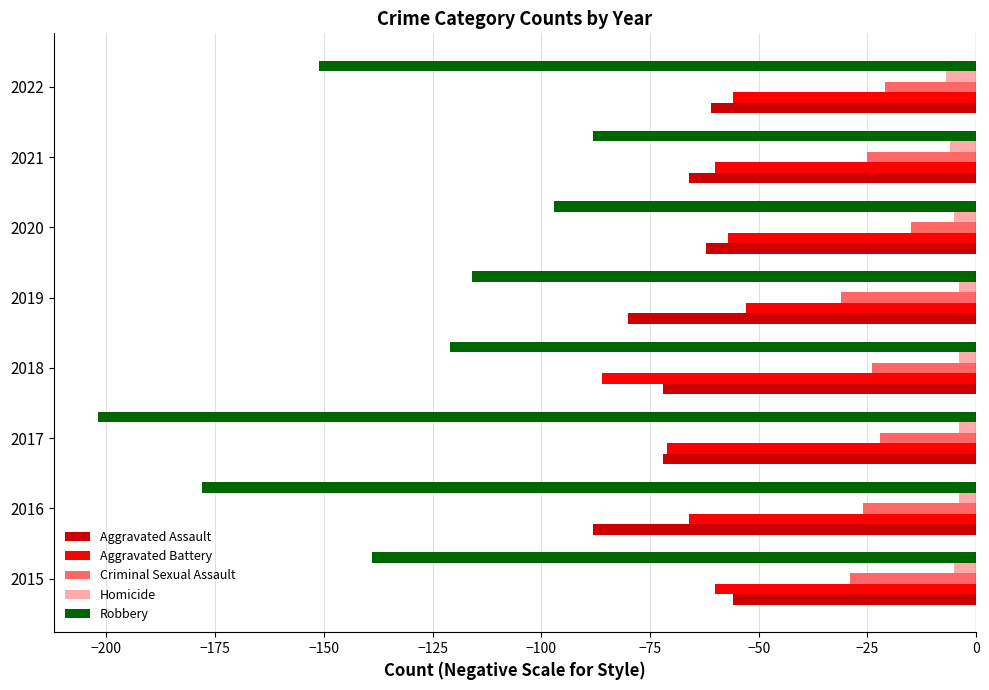

How many data points in Robbery are above -121?

3